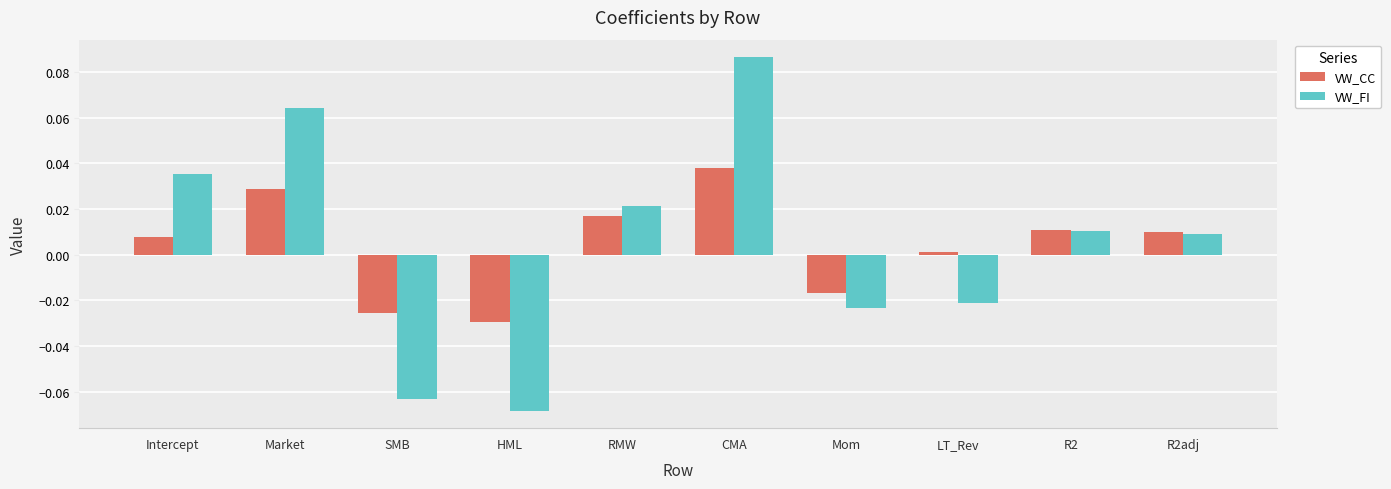

At which category does the chart reach its peak across all series?

CMA